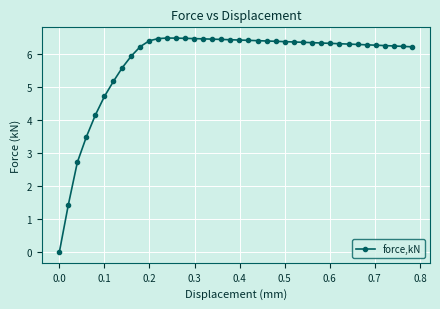

True or false: there are more than 0 points higher than both neighbors.

True